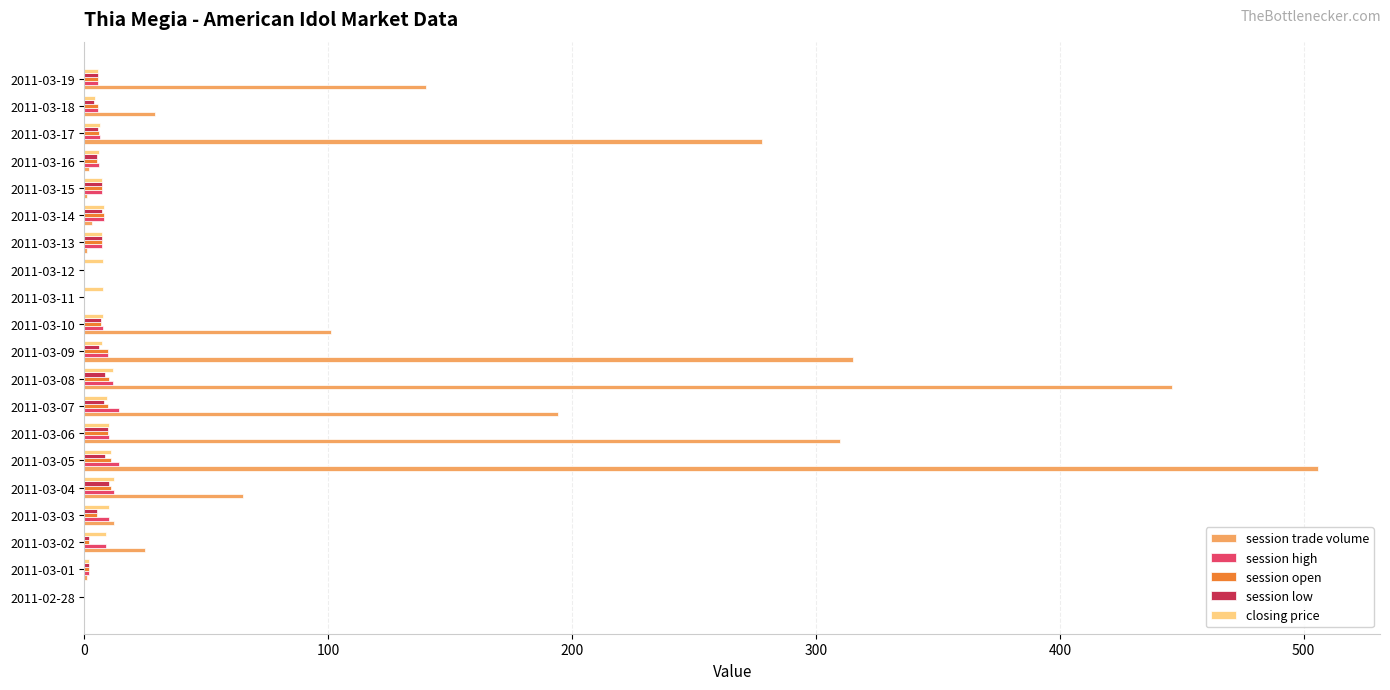

Between 2011-03-03 and 2011-03-08, which series saw the biggest shift?

session trade volume